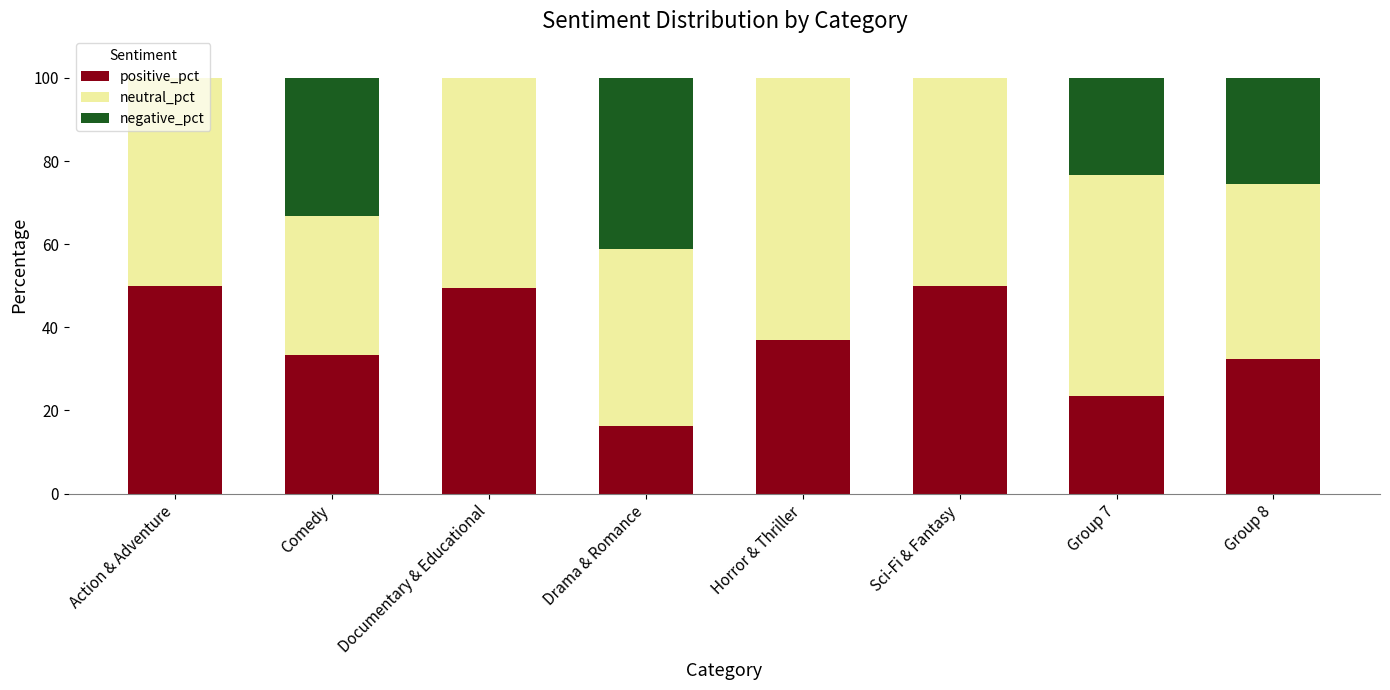

The positive_pct series shows 36.8 at Horror & Thriller. True or false?

True